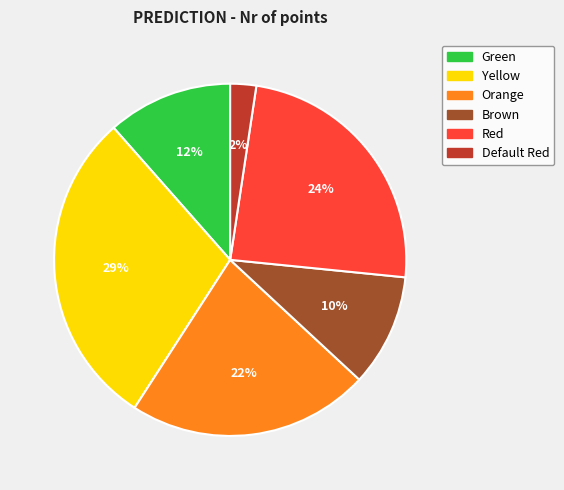

To the nearest percent, what is the difference between the Orange and Red slice percentages?

2%